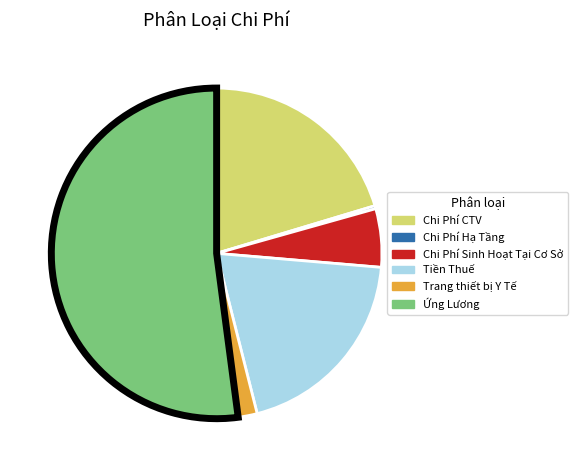

Combined, do Chi Phí Sinh Hoạt Tại Cơ Sở and Ứng Lương account for over 50%?

Yes